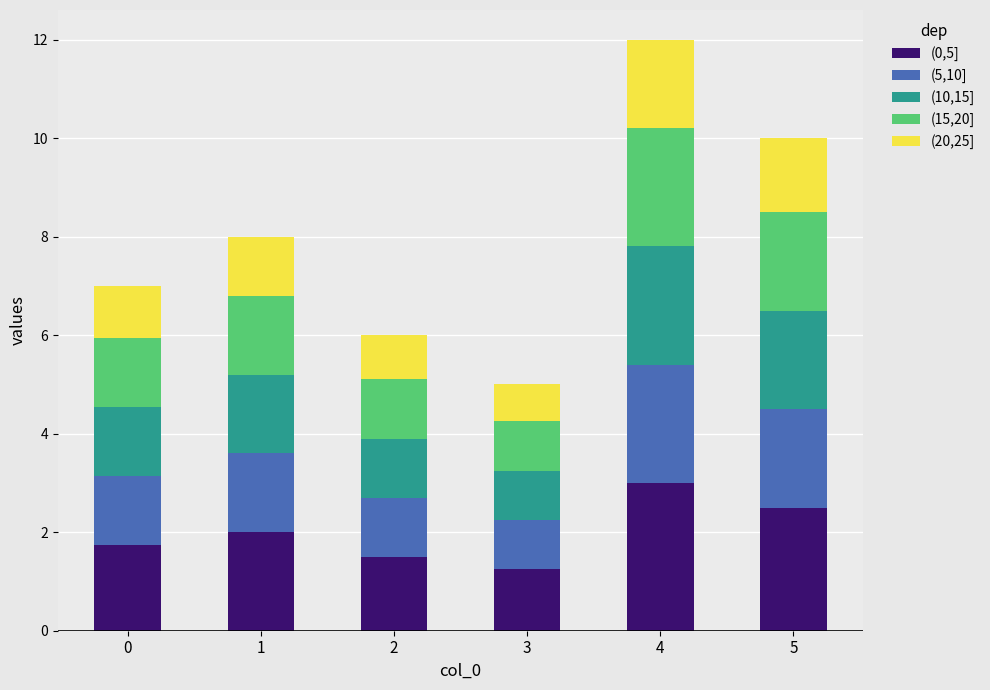

Does the chart contain any negative values?

No